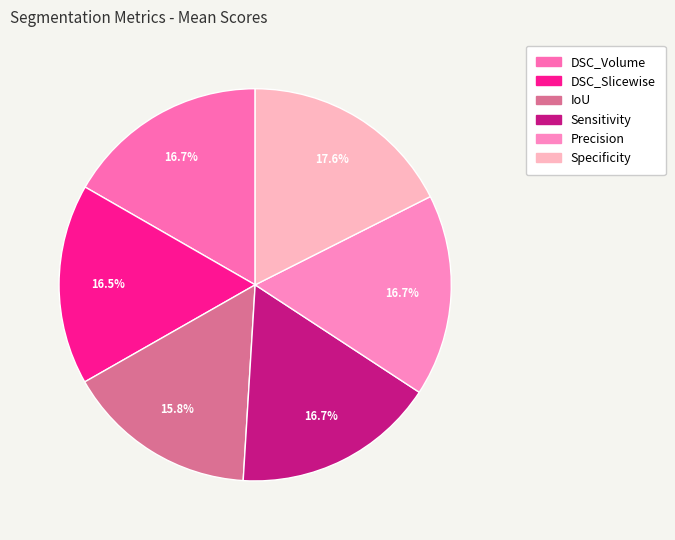

Is it true that Precision is 17% of the pie?

True